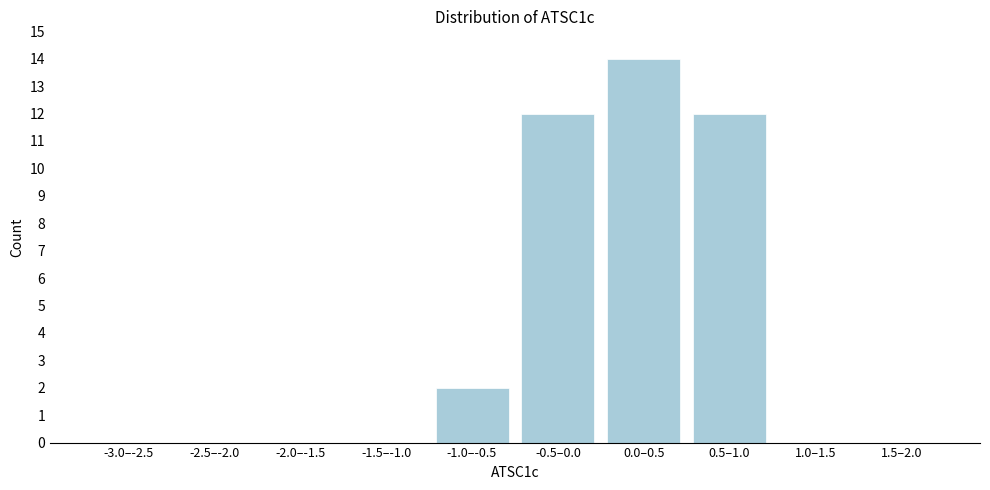

Reading left to right, transcribe all the data shown in this chart.

-3.0–-2.5=0	-2.5–-2.0=0	-2.0–-1.5=0	-1.5–-1.0=0	-1.0–-0.5=2	-0.5–0.0=12	0.0–0.5=14	0.5–1.0=12	1.0–1.5=0	1.5–2.0=0